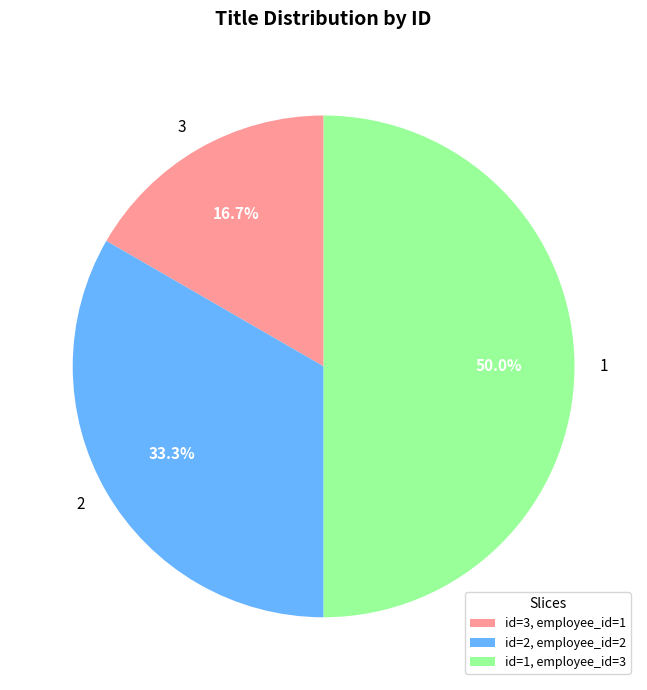

Does id=2, employee_id=2 account for over 50% of the chart?

No